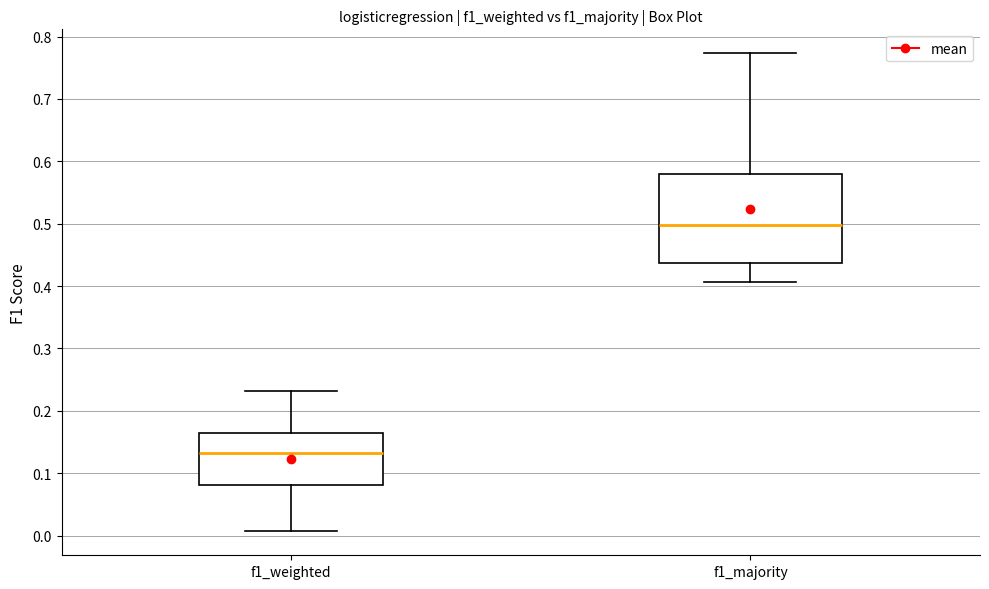

Which box is the tallest, from its lower edge to its upper edge?

f1_majority